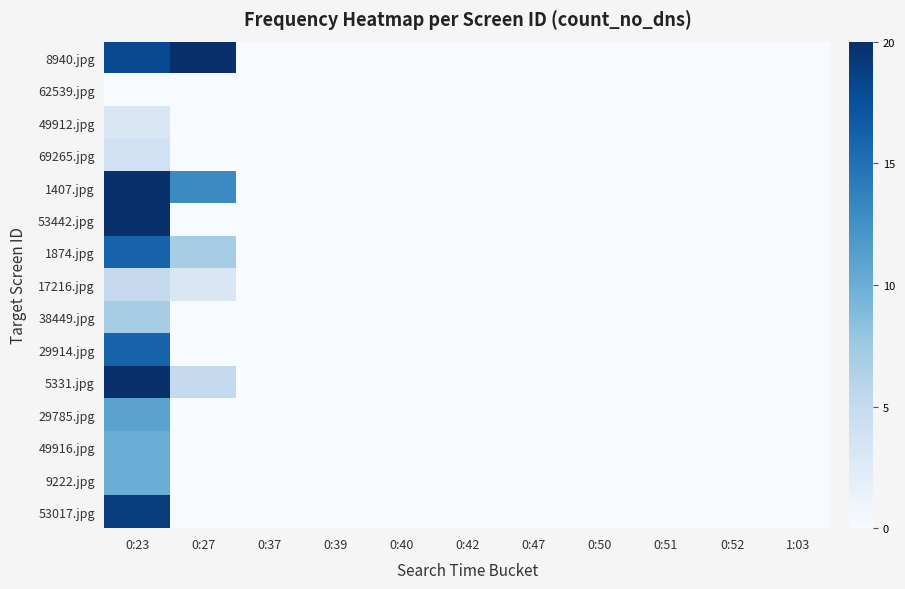

What is the difference between the highest and lowest values at 0:27?

20